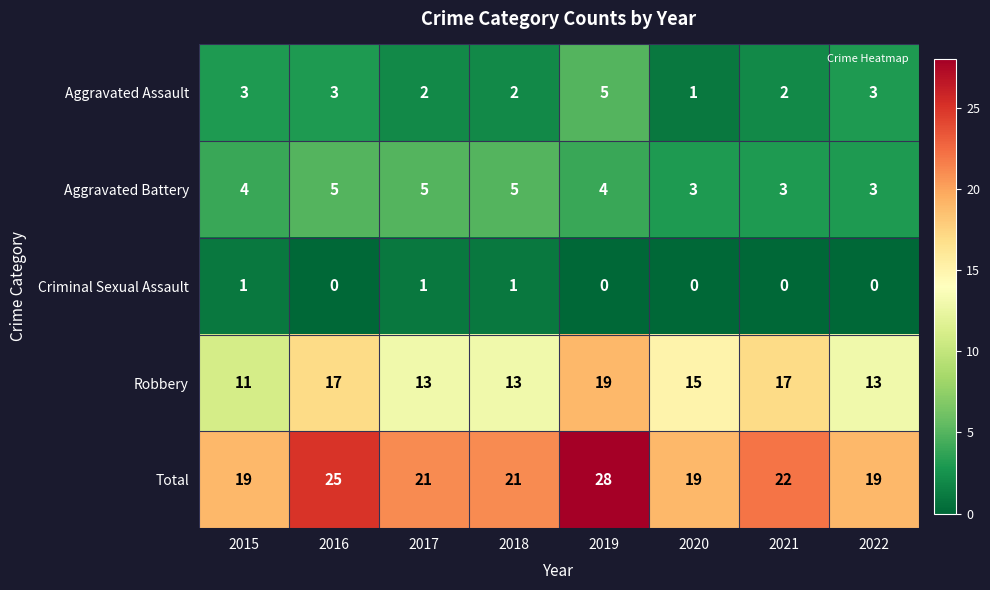

Is it true that Total equals 19 at 2015?

True